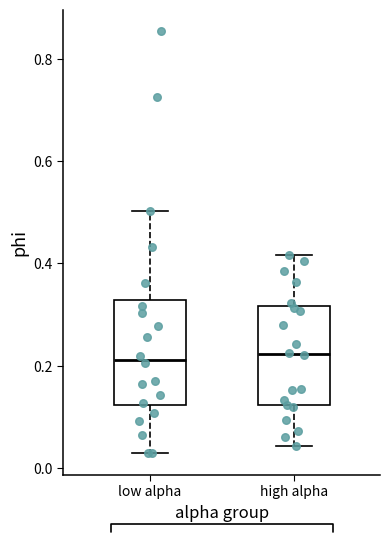

Where does the median line of the box for low alpha sit on the y-axis? The values are not printed on the chart, so give them approximately, as read against the axis.

0.22